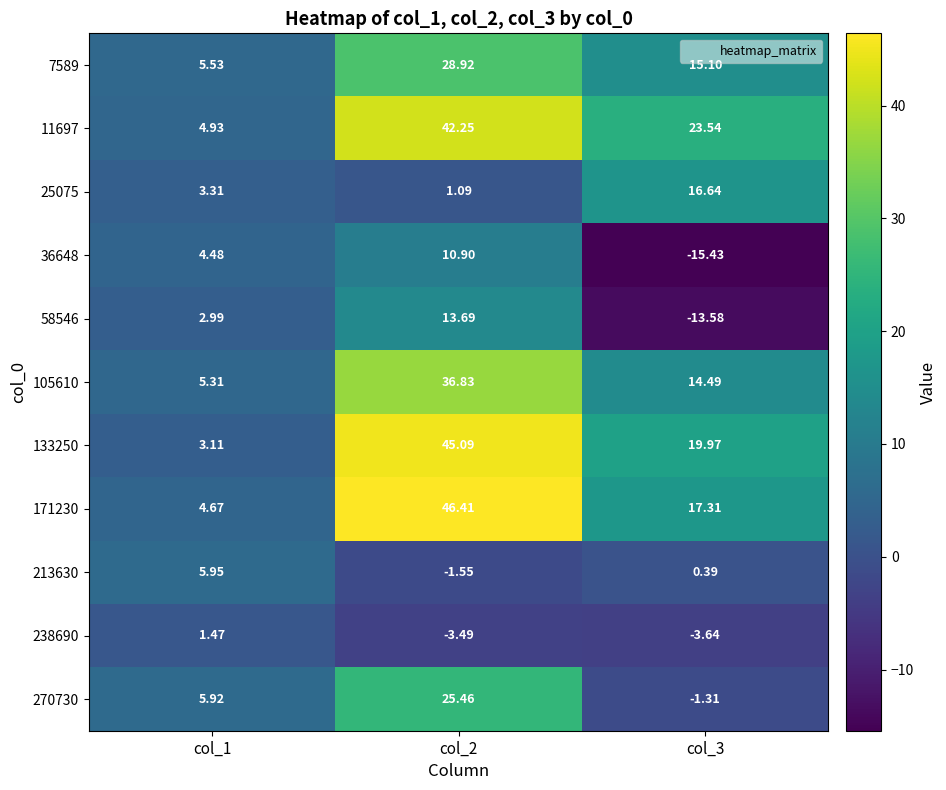

Is the value of 133250 at col_1 greater than the value of 25075 at col_2?

Yes